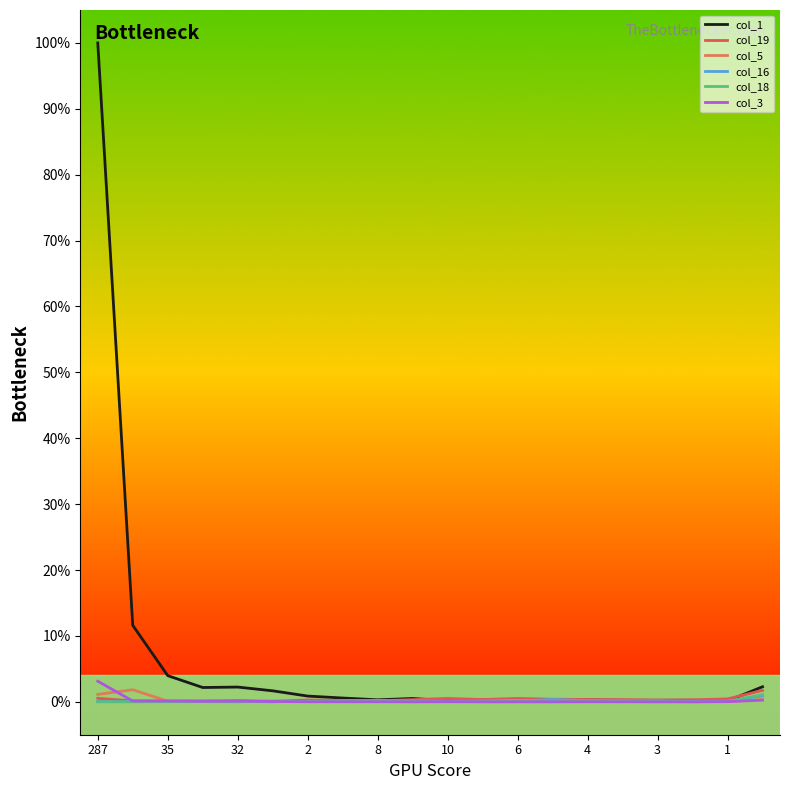

Which series ends up on top after the final intersection of col_5 and col_19?

col_19